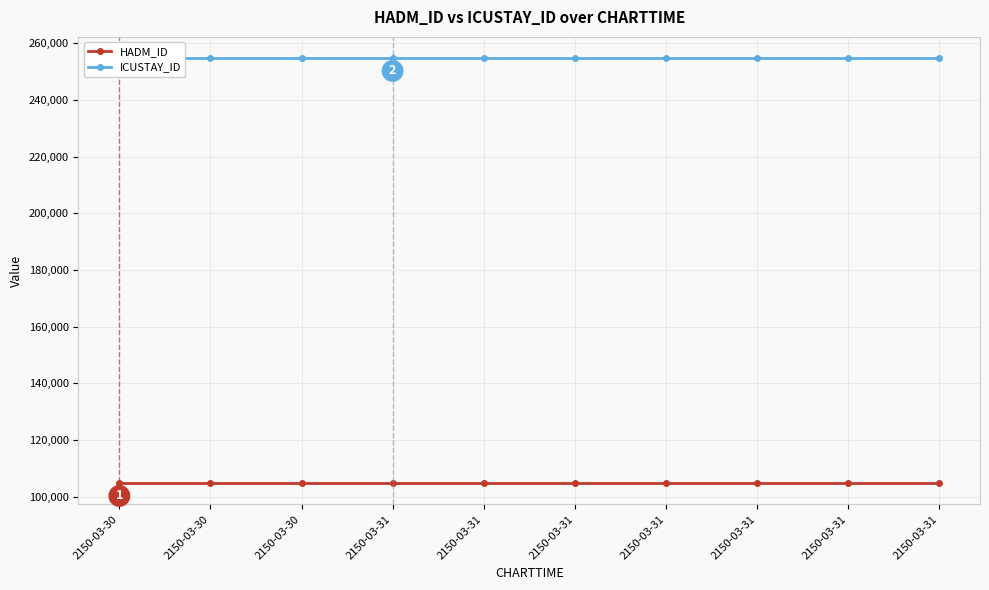

List the series in order of their peak value, lowest first.

HADM_ID, ICUSTAY_ID